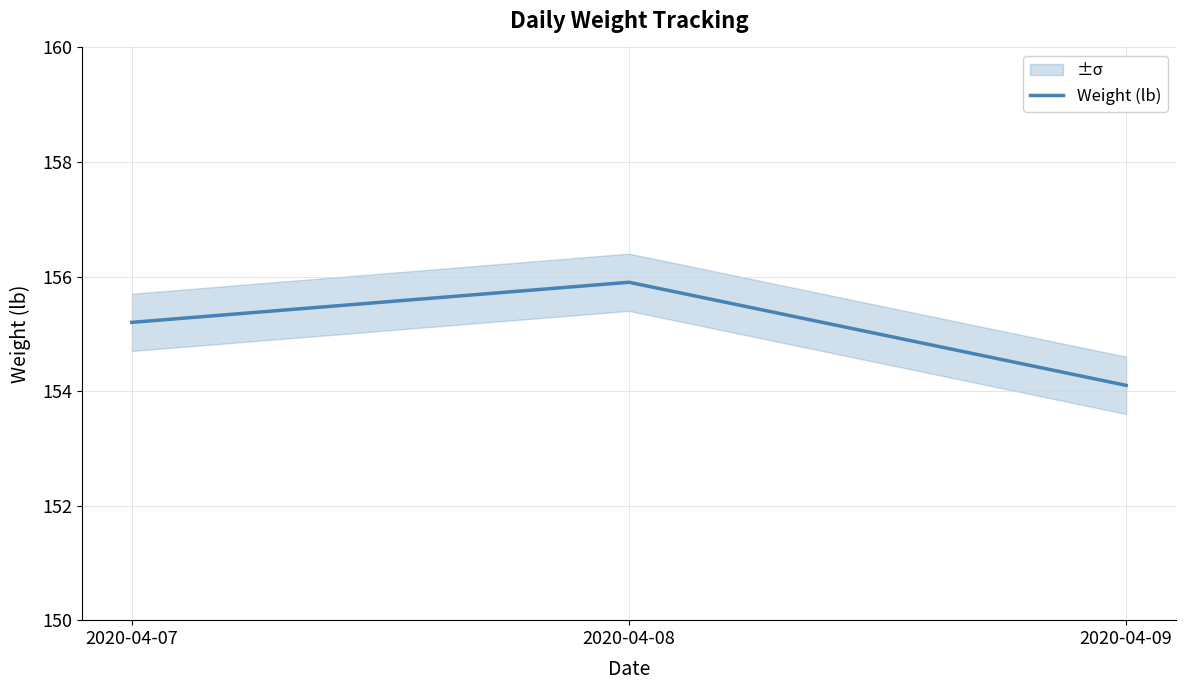

Rank the categories by value from lowest to highest.

2020-04-09, 2020-04-07, 2020-04-08